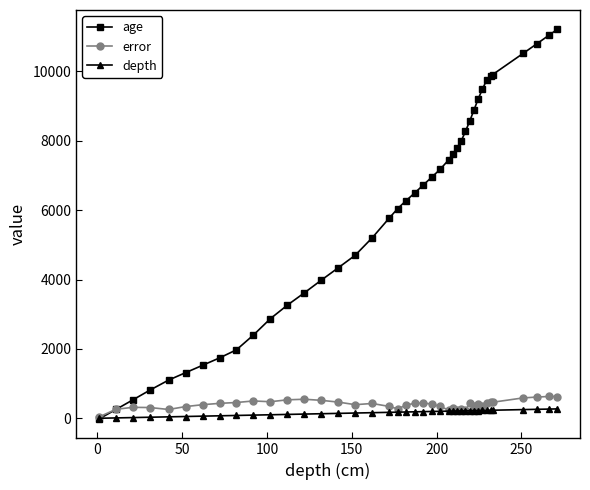

Which series has the largest range (max minus min)?

age